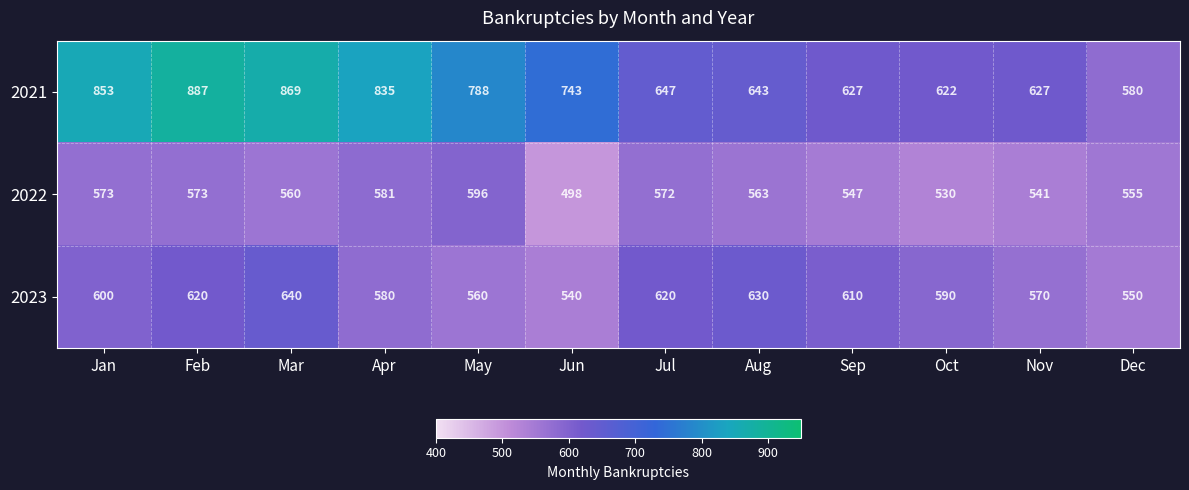

What is the spread (max minus min) of values at Dec?

30